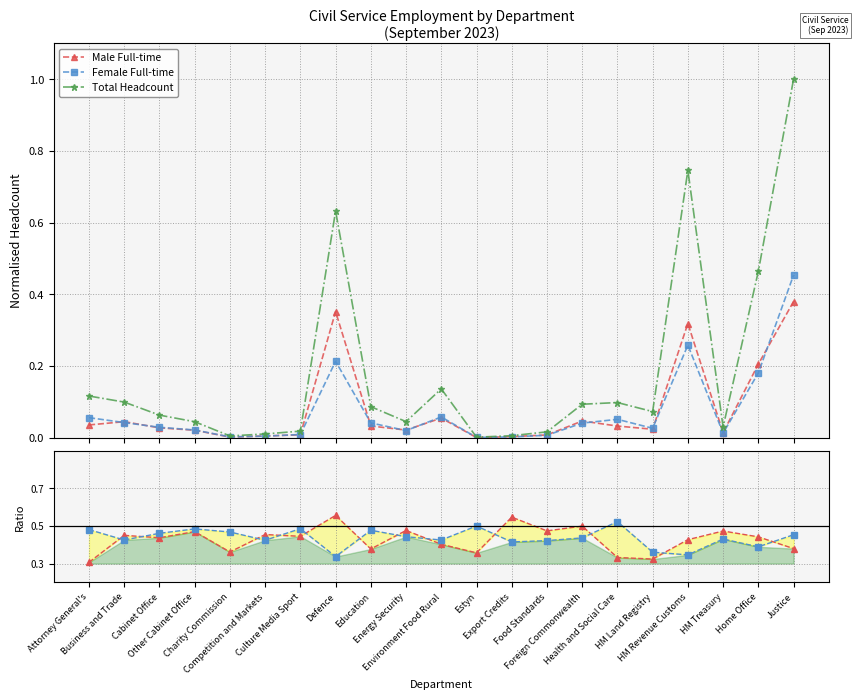

At which category is the sum across all series the highest?

Justice